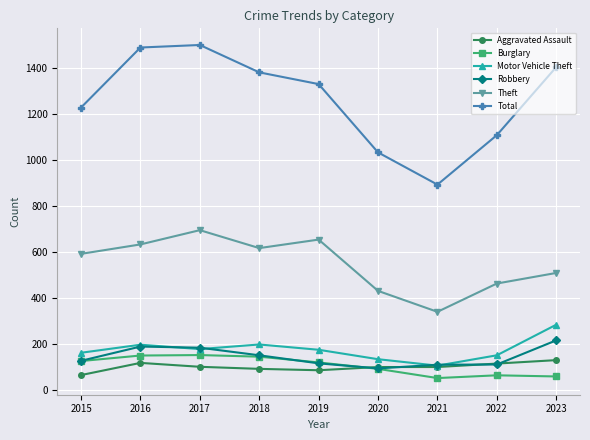

Which series has the widest spread of values?

Total